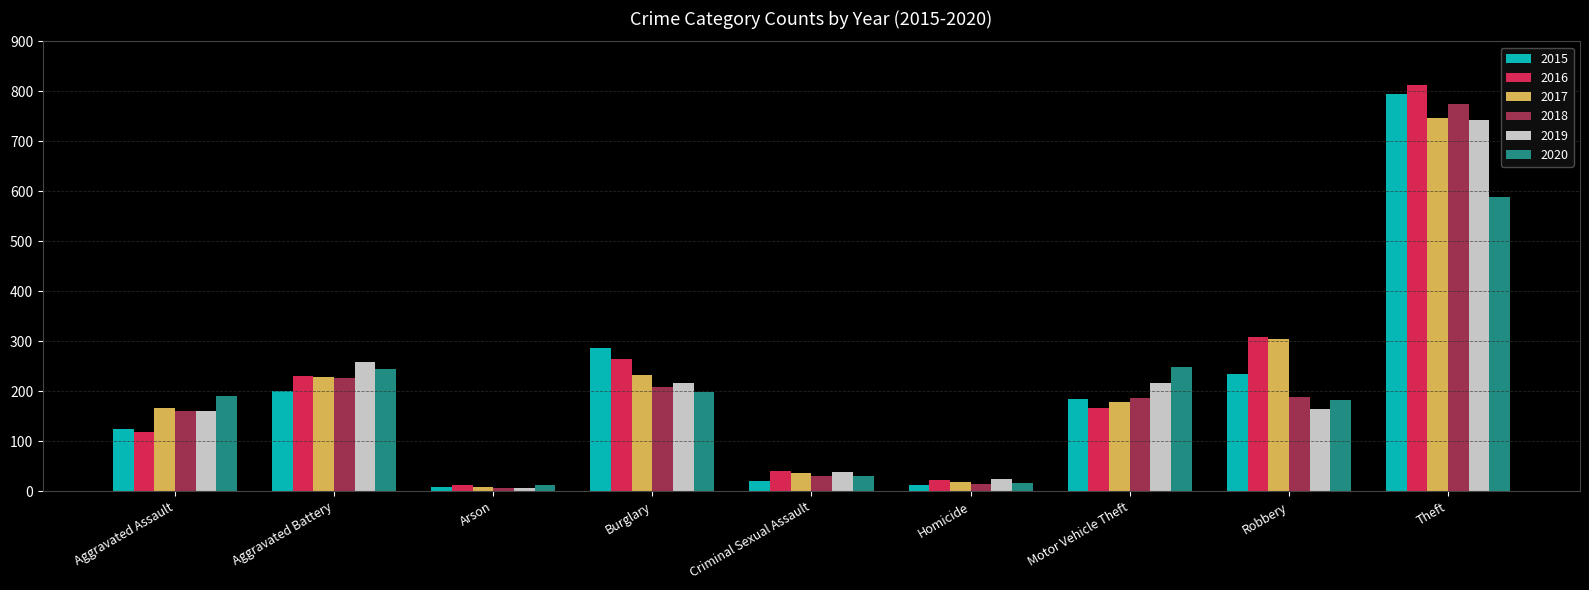

How many categories are shown in the chart?

9